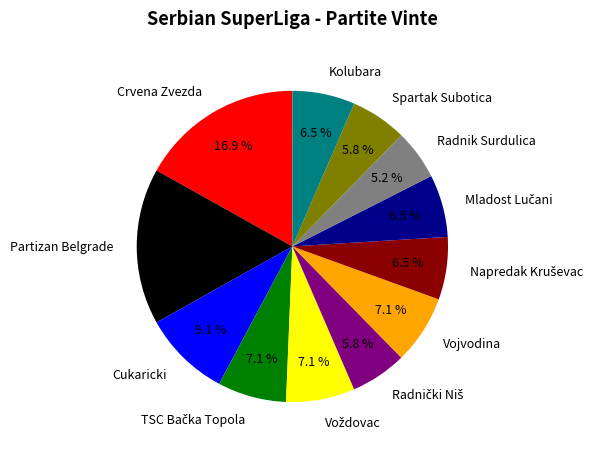

Combined, do Crvena Zvezda and Cukaricki account for over 50%?

No